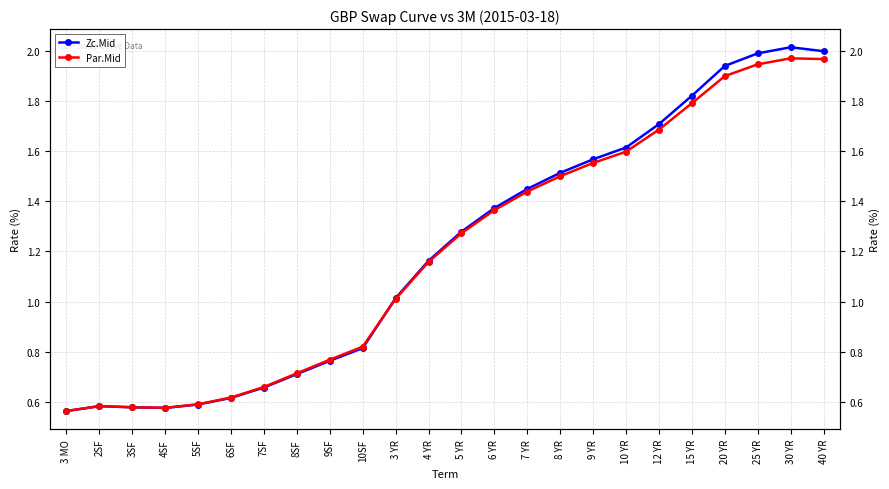

What is the average value of the Zc.Mid series?

1.2